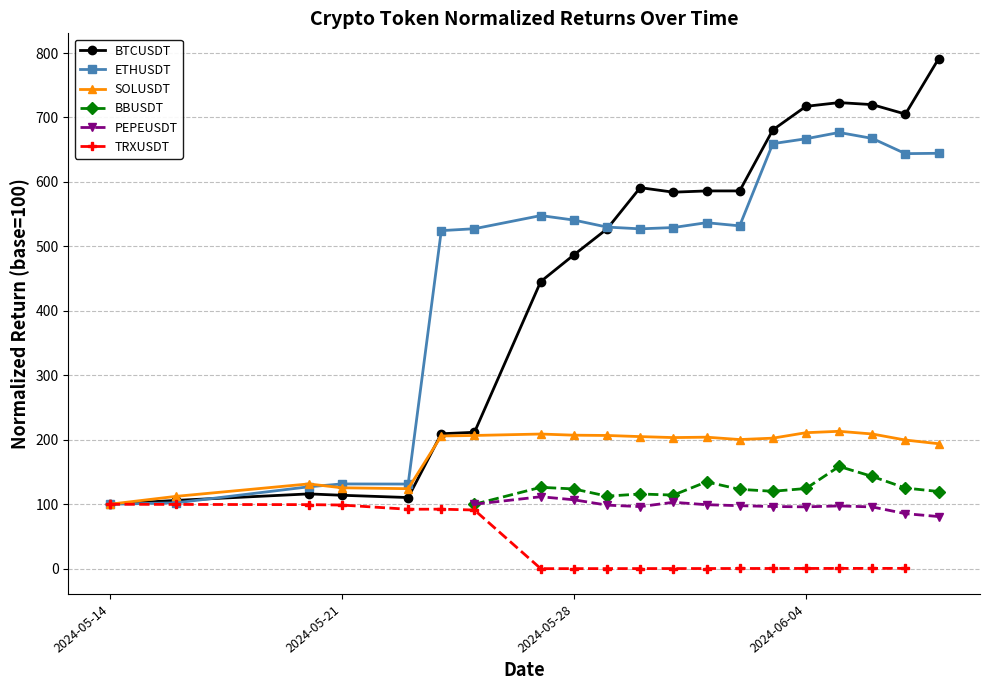

What is the highest value of the BTCUSDT series?

791.0